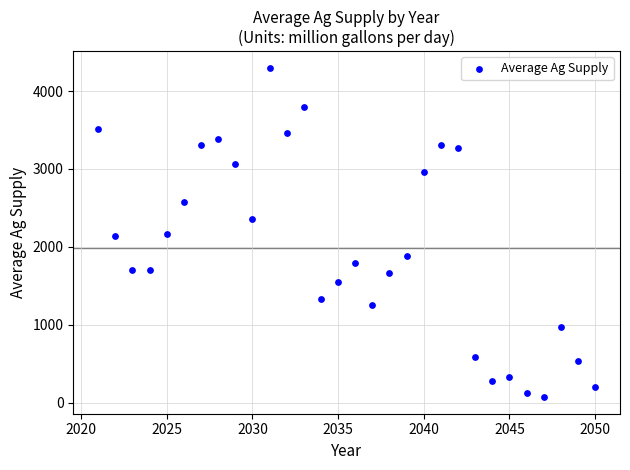

What is the range of X values (max minus min)?

29.0